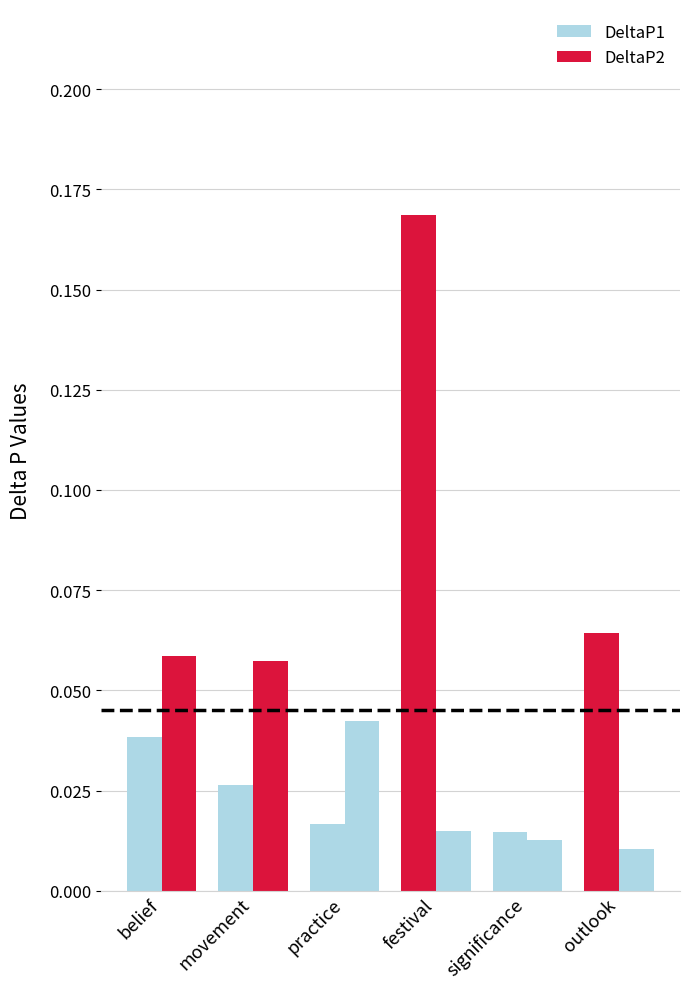

Count the number of categories in the chart.

6